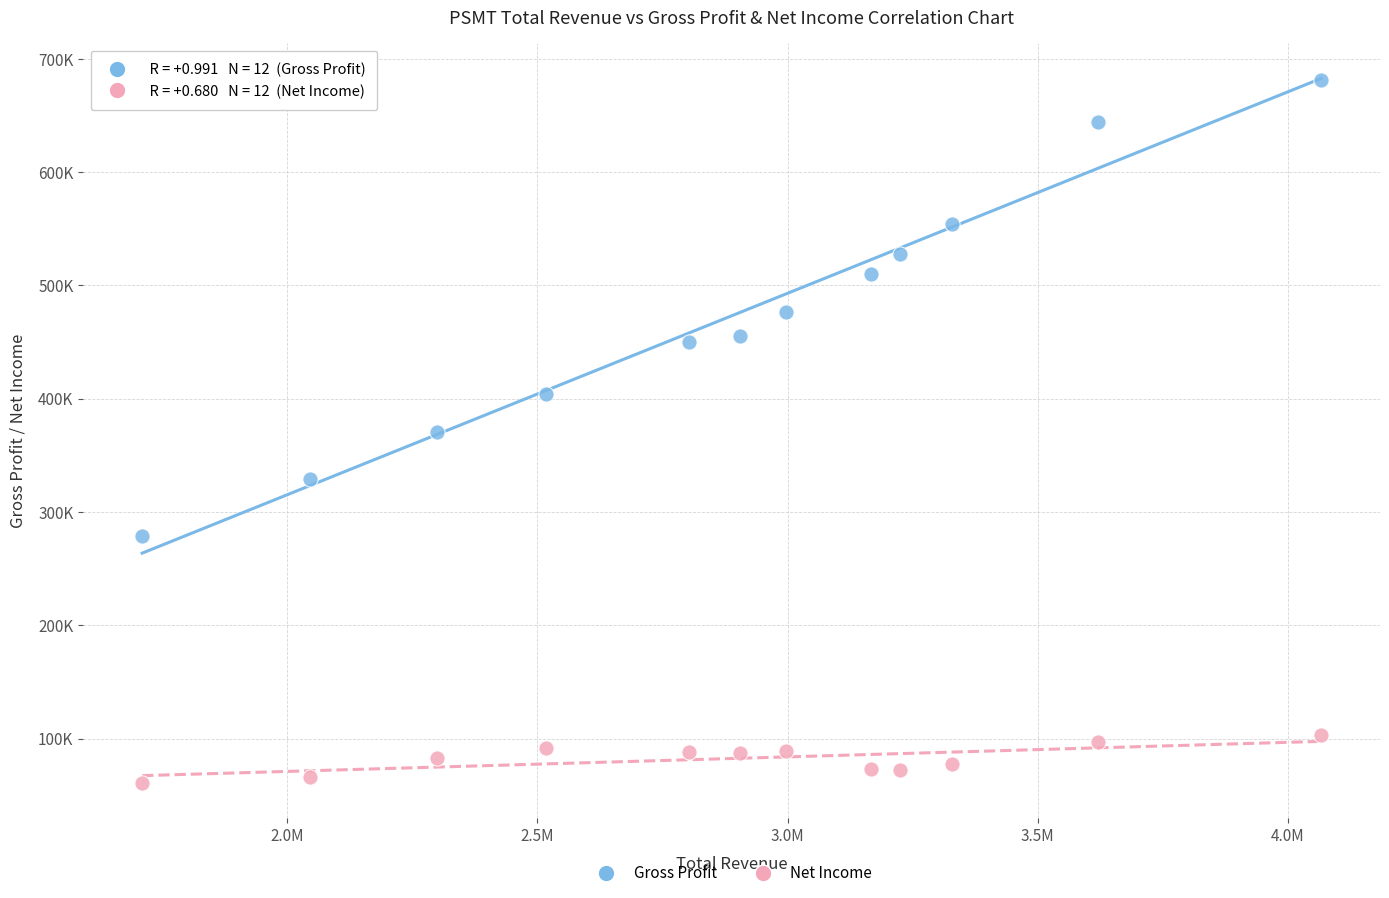

What are all the series names shown in the legend?

Gross Profit, Net Income